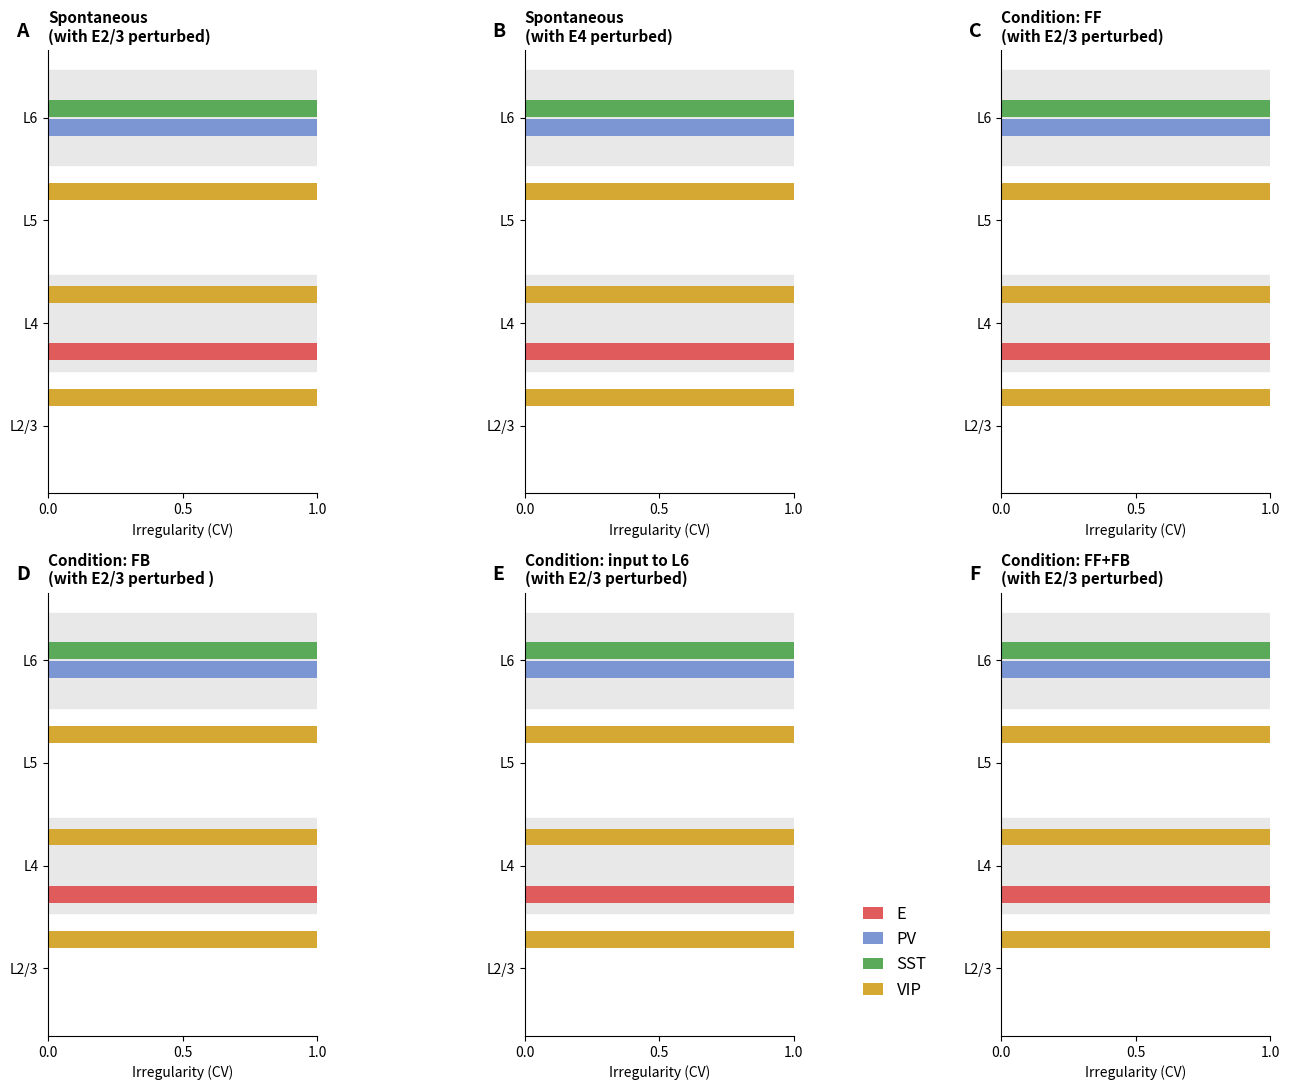

How many distinct data groups are displayed?

4